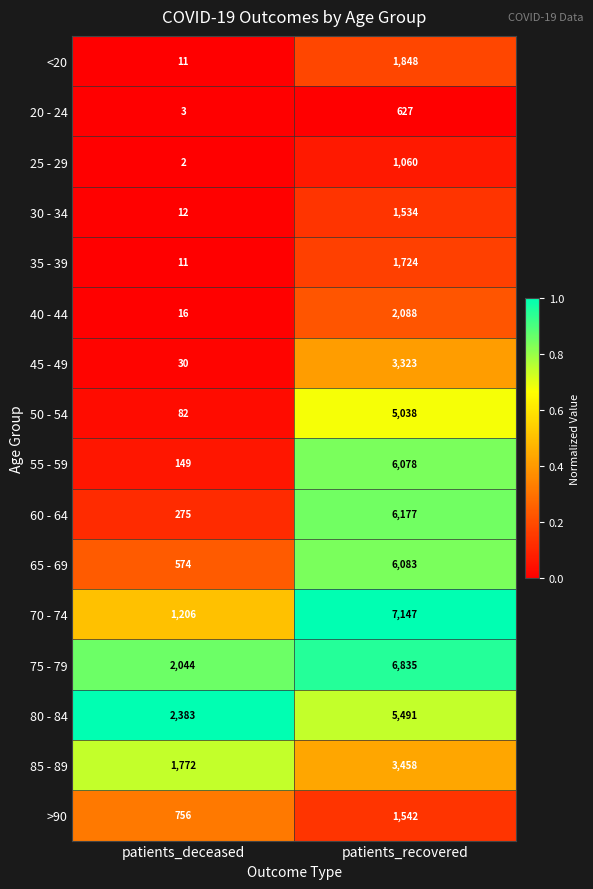

Is it true that 45 - 49 equals 46 at patients_deceased?

False